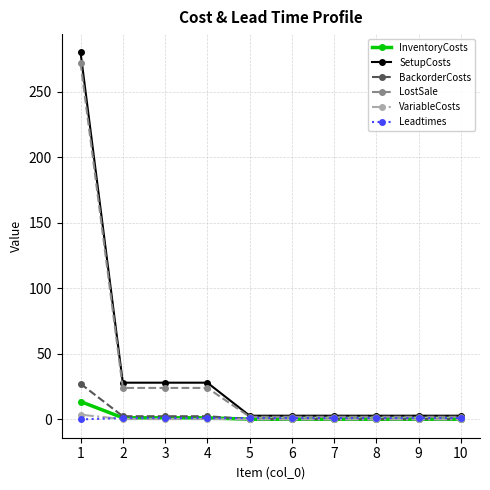

List the series in order of their peak value, highest first.

SetupCosts, LostSale, BackorderCosts, InventoryCosts, VariableCosts, Leadtimes